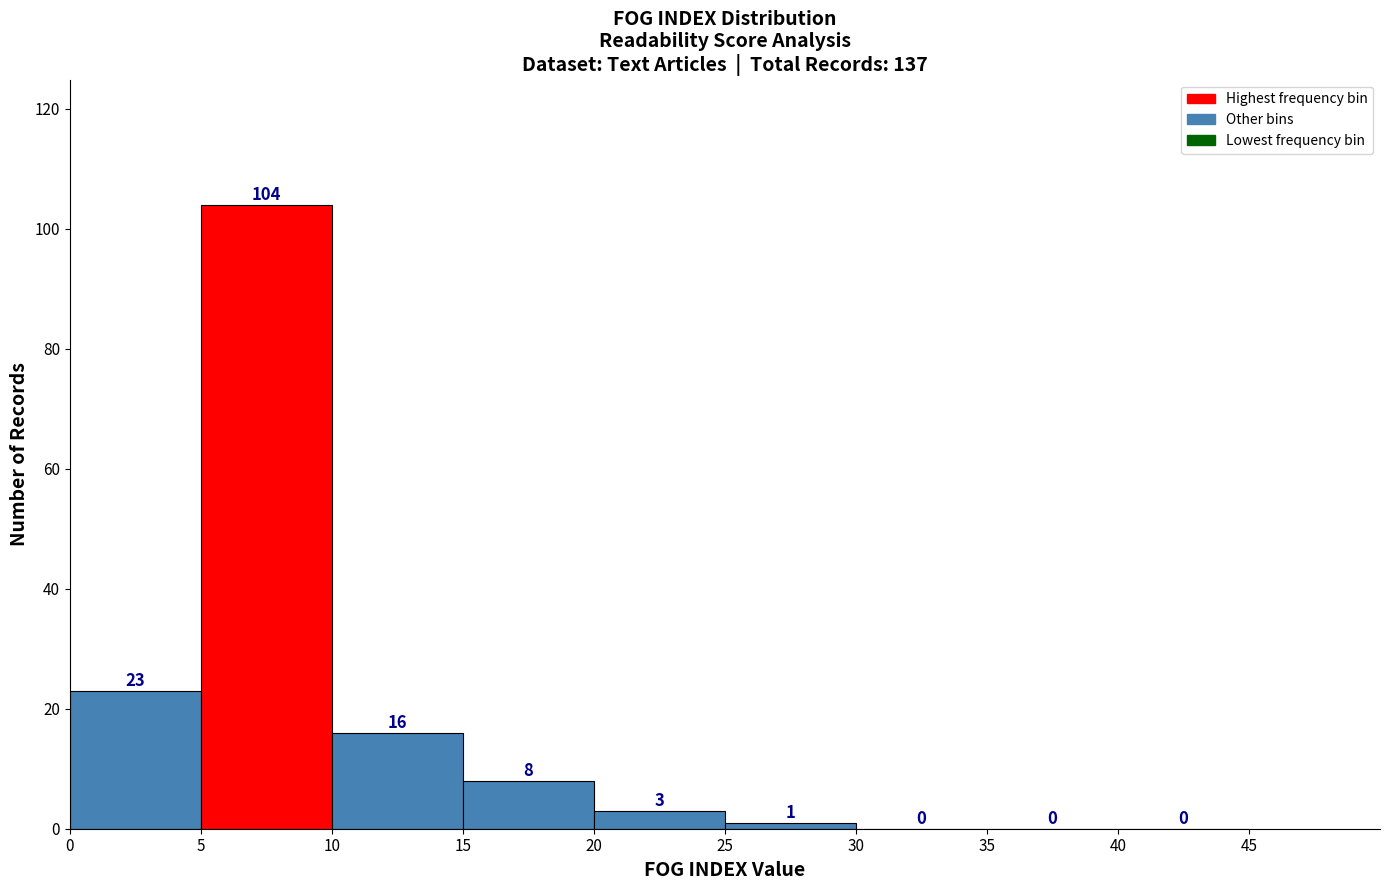

Reading left to right, list every bar in this chart as the range it spans on the x-axis followed by its height.

0 to 5: 23
5 to 10: 104
10 to 15: 16
15 to 20: 8
20 to 25: 3
25 to 30: 1
30 to 35: 0
35 to 40: 0
40 to 45: 0